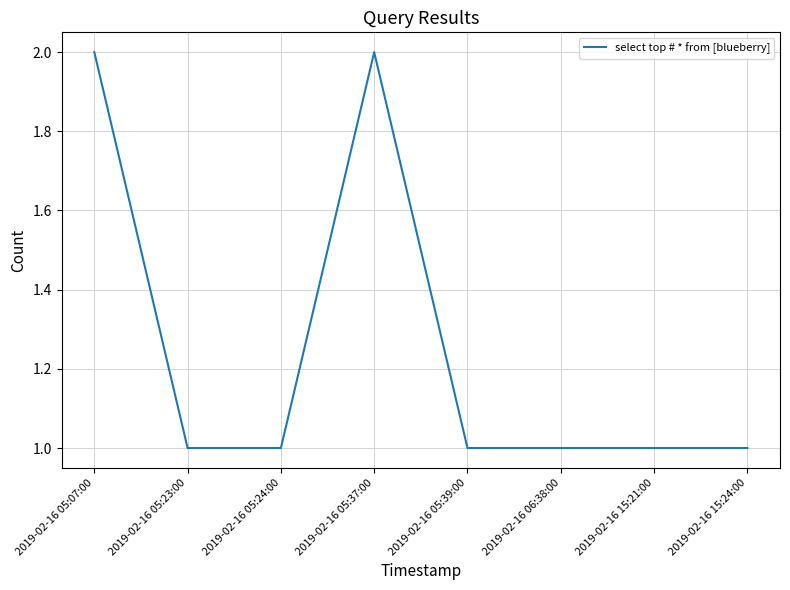

Is it true that the value at 2019-02-16 05:23:00 is 2?

False